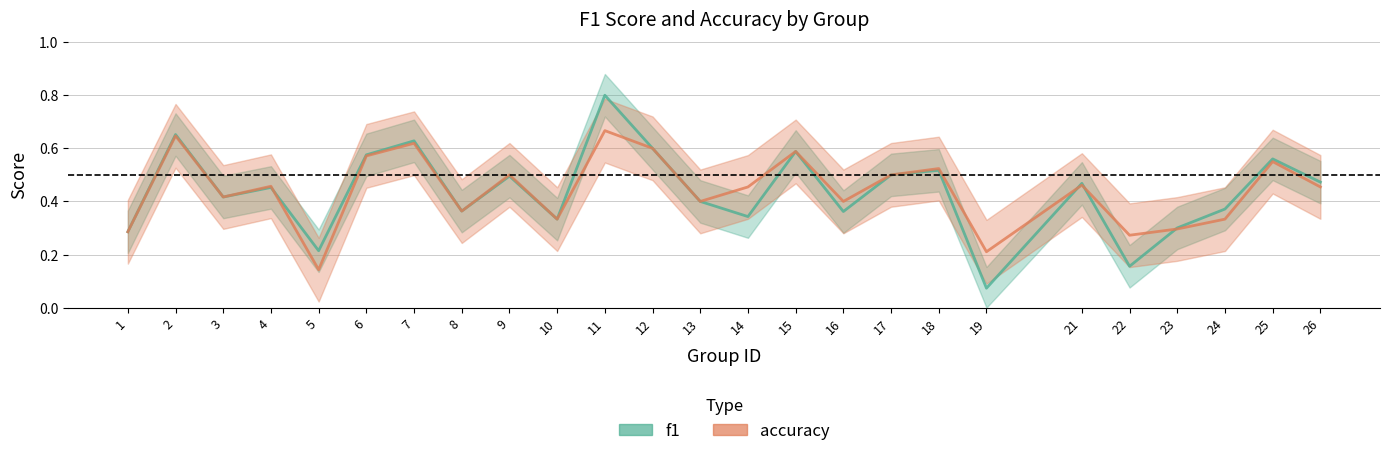

After their last crossing, which series has the higher values: accuracy or f1?

f1